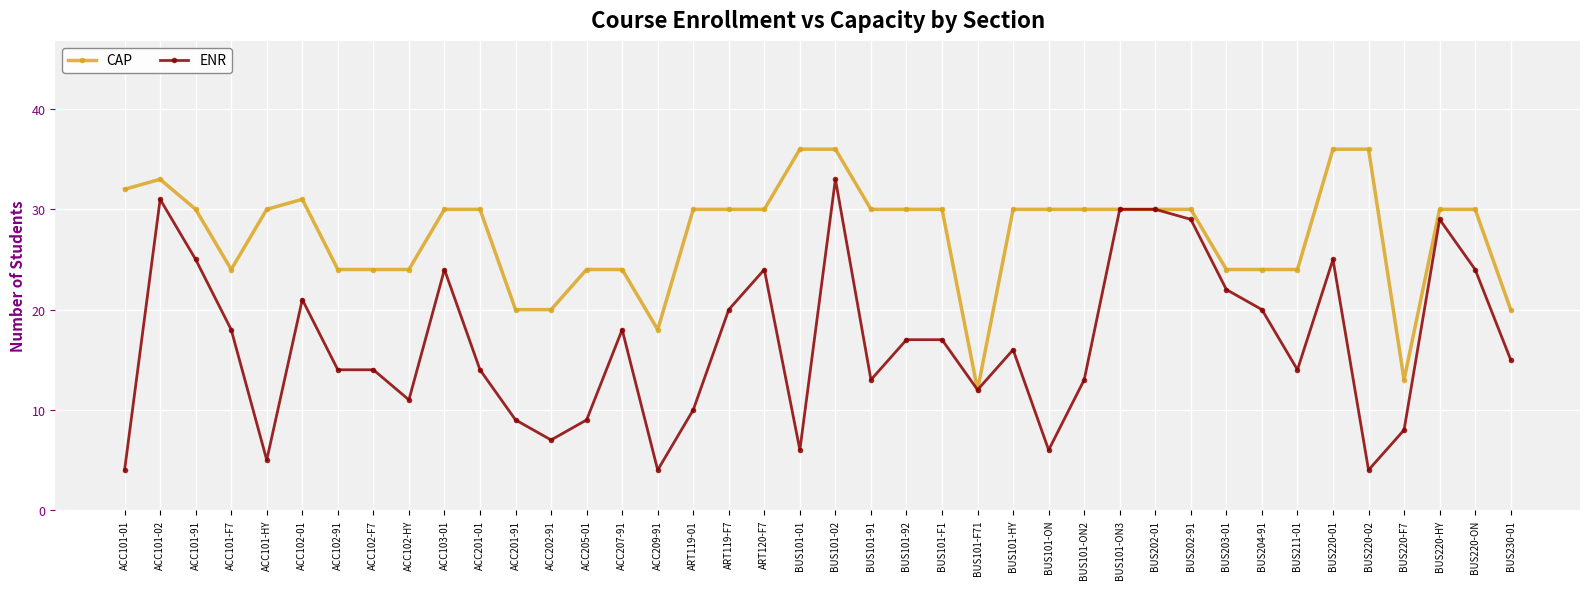

The ENR series shows 4 at BUS220-02. True or false?

True